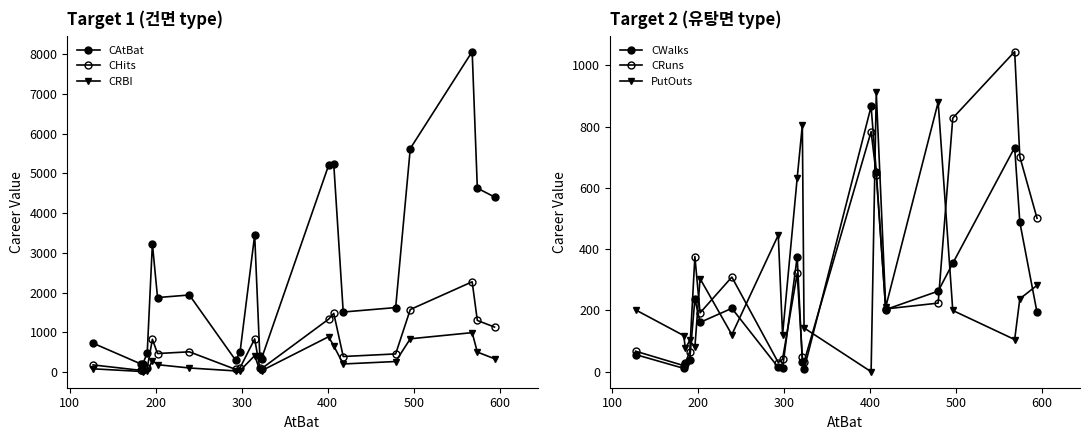

How many data points in CHits are less than 467?

10